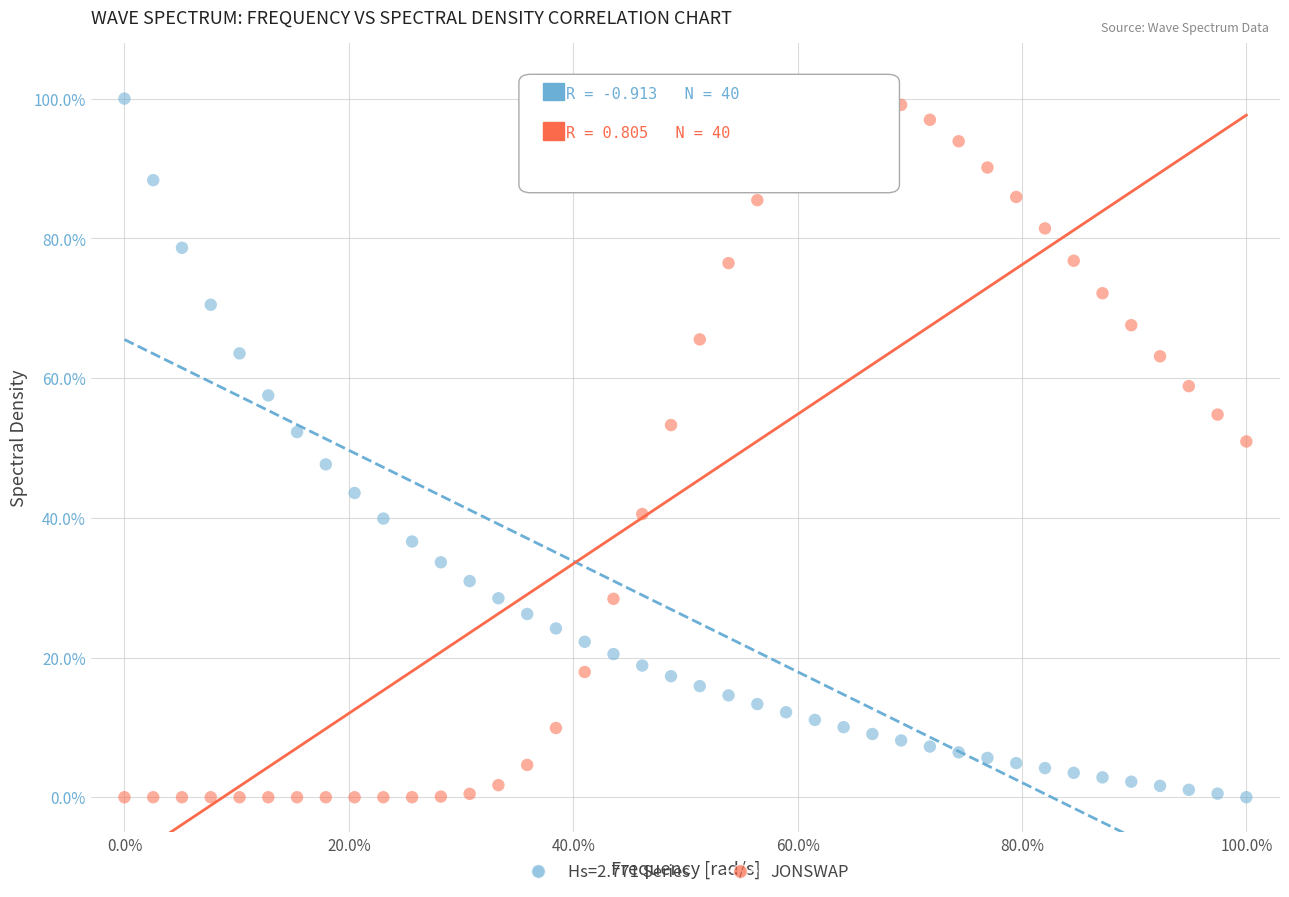

What is the X range (max minus min) for the scatter plot?

100.0